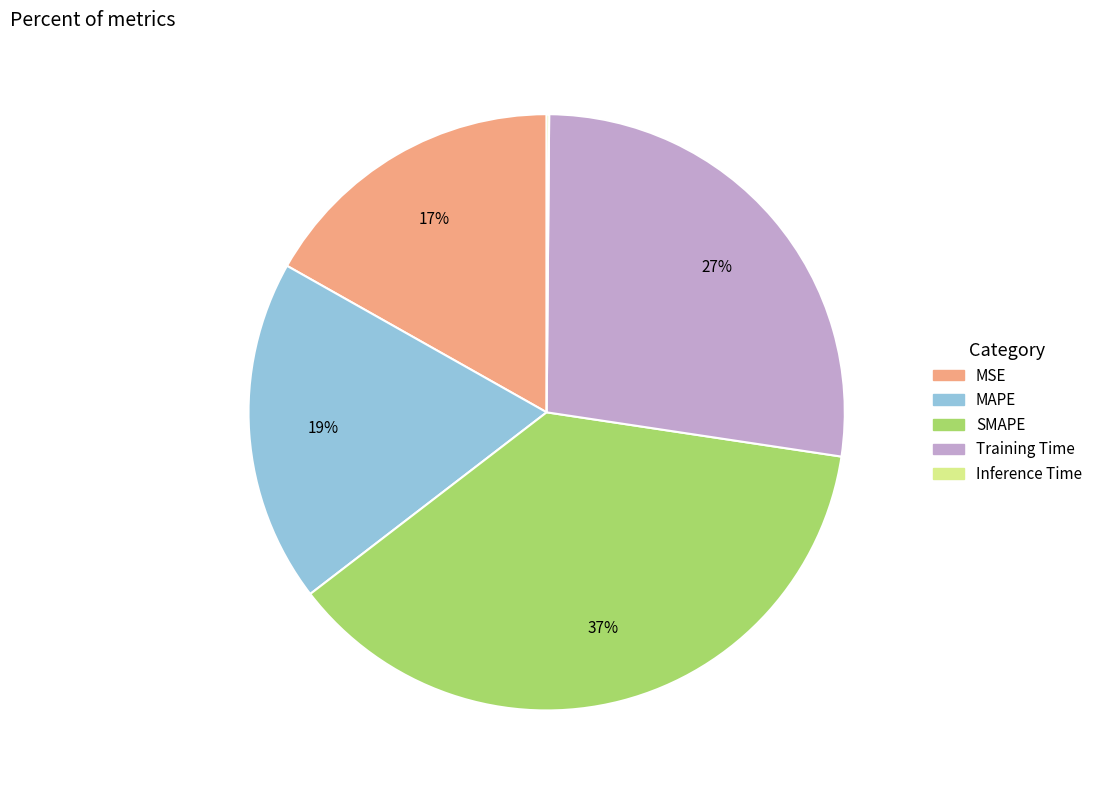

Is SMAPE the majority of the pie?

No